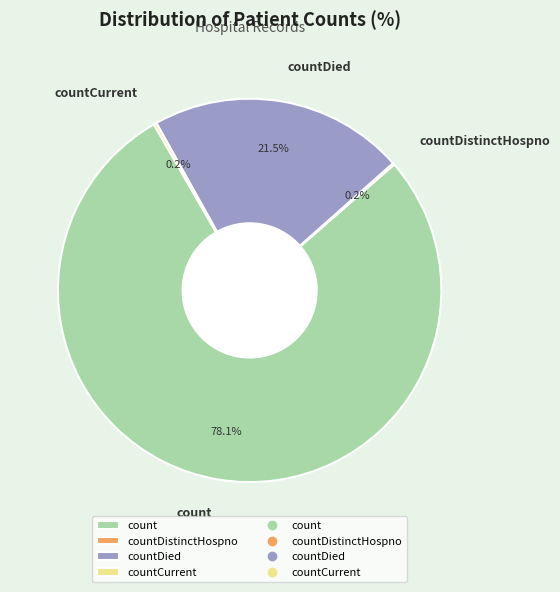

Which category accounts for the majority?

count